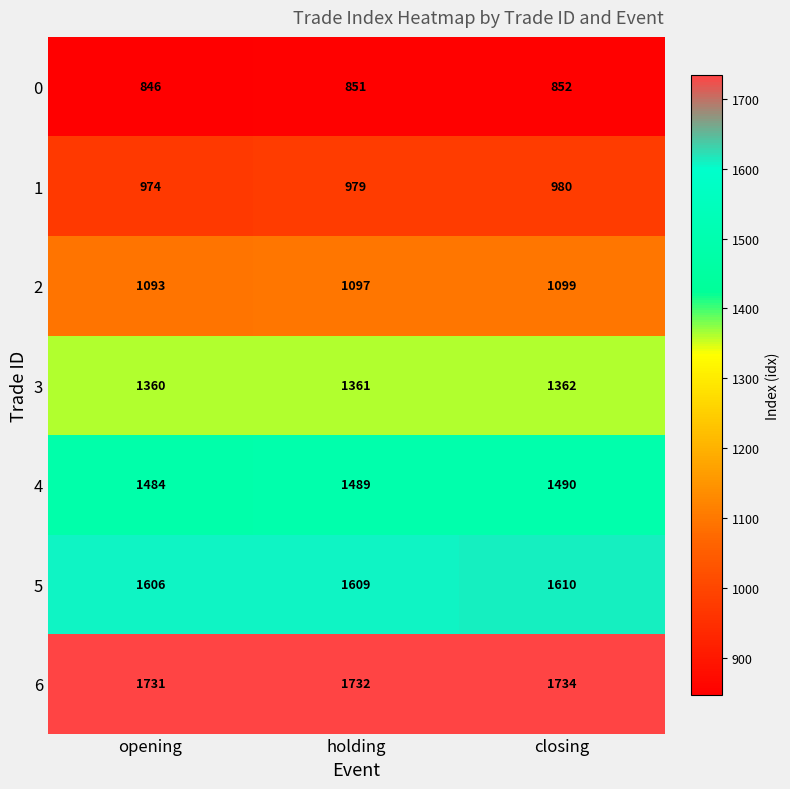

What is the difference between the maximum and minimum values in the 5 series?

4